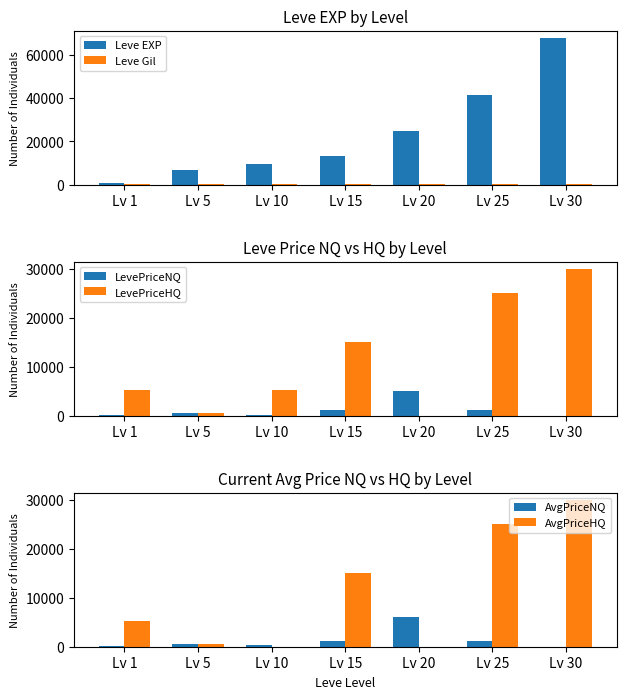

What is the maximum value shown in the chart?

67730.0